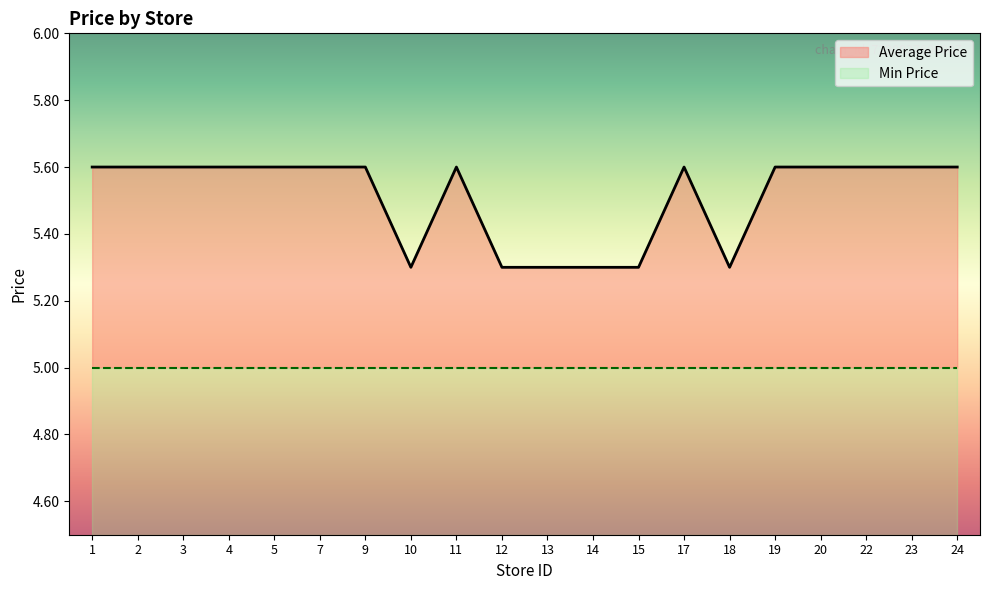

How many data points does each series have?

20